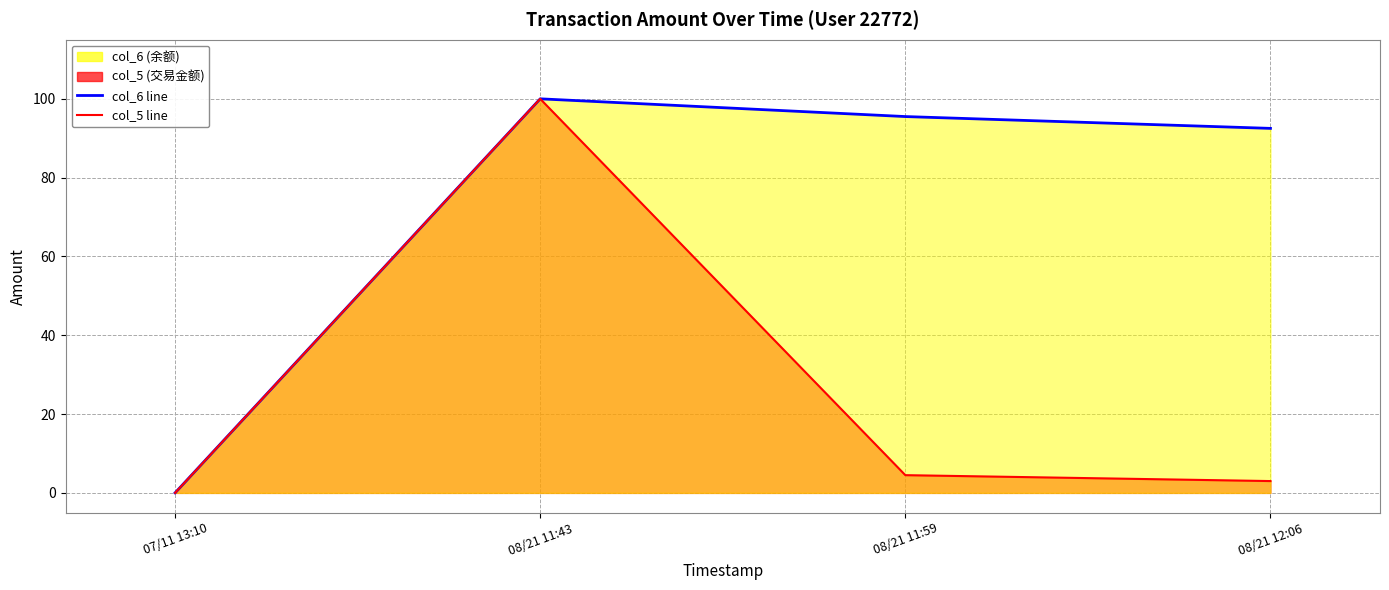

What is the sum of the col_6 line values at 07/11 13:10 and 08/21 11:59?

95.5